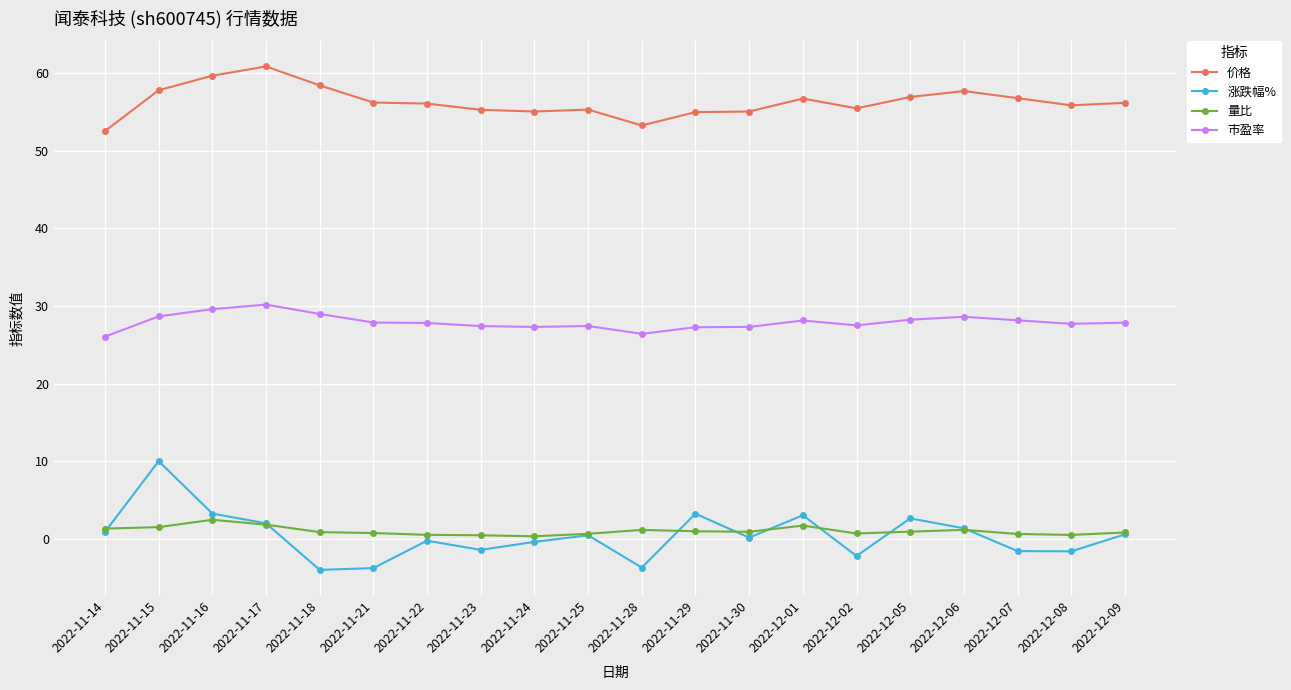

What are all the series names shown in the legend?

价格, 涨跌幅%, 量比, 市盈率